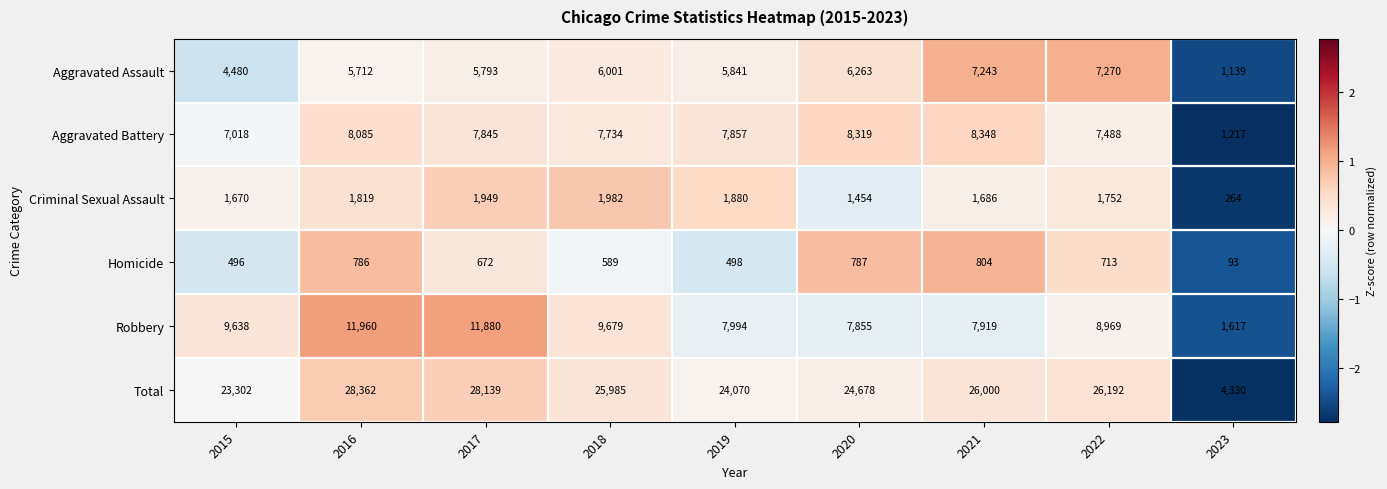

True or false: Homicide has a value of 308 at 2019.

False